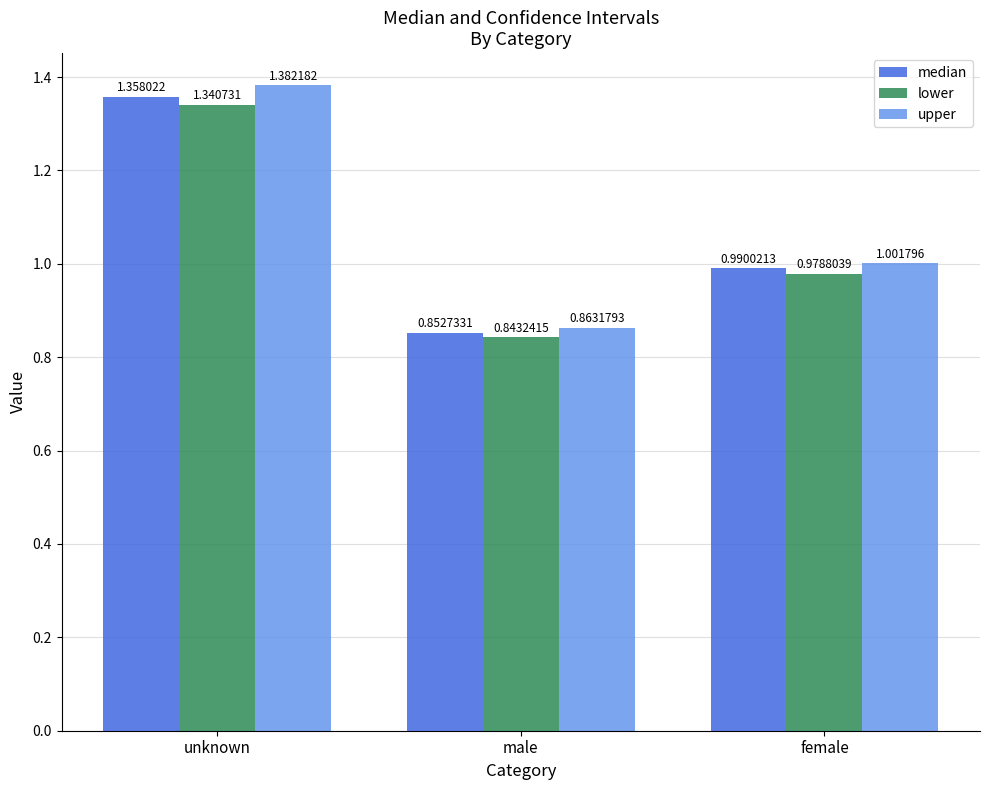

How many bars are there in each group?

3